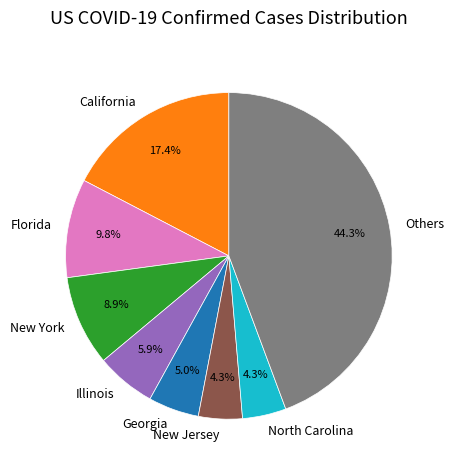

How many slices are in this pie chart?

8